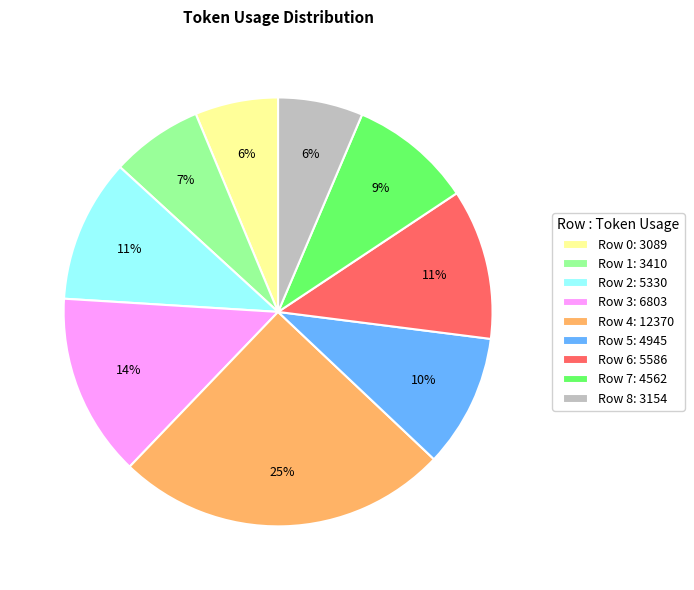

Which slice is the largest?

Row 4